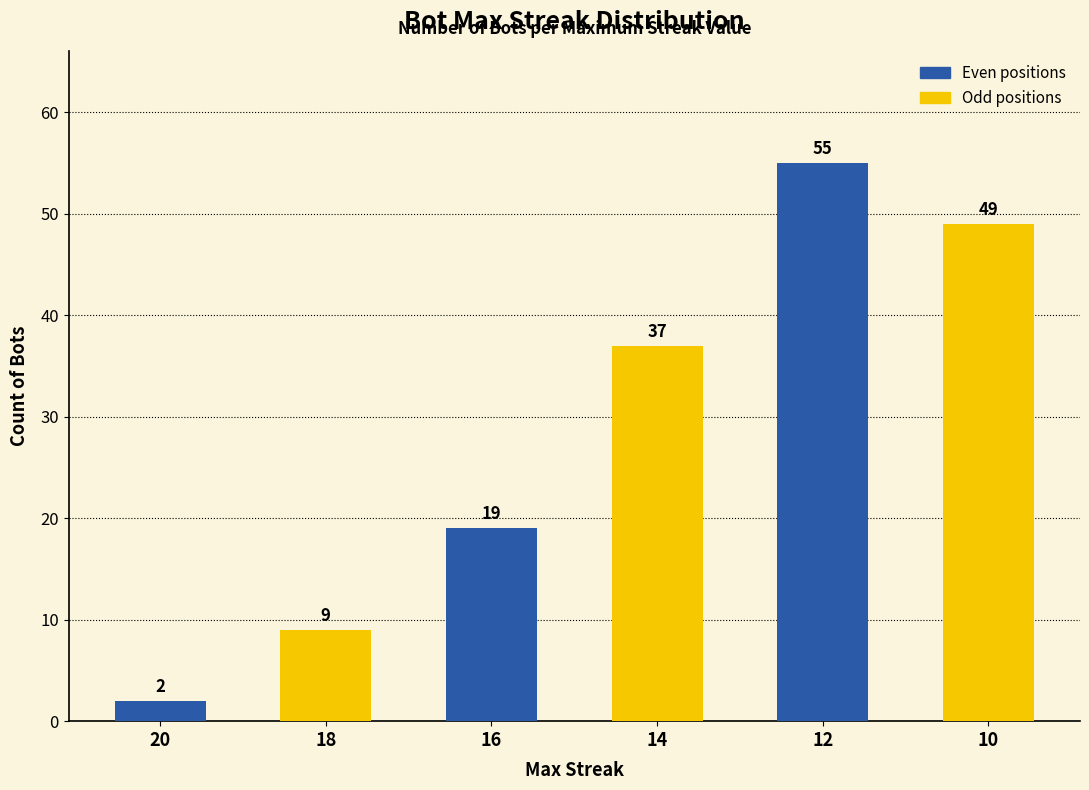

What is the sum of the values at 16 and 20?

21